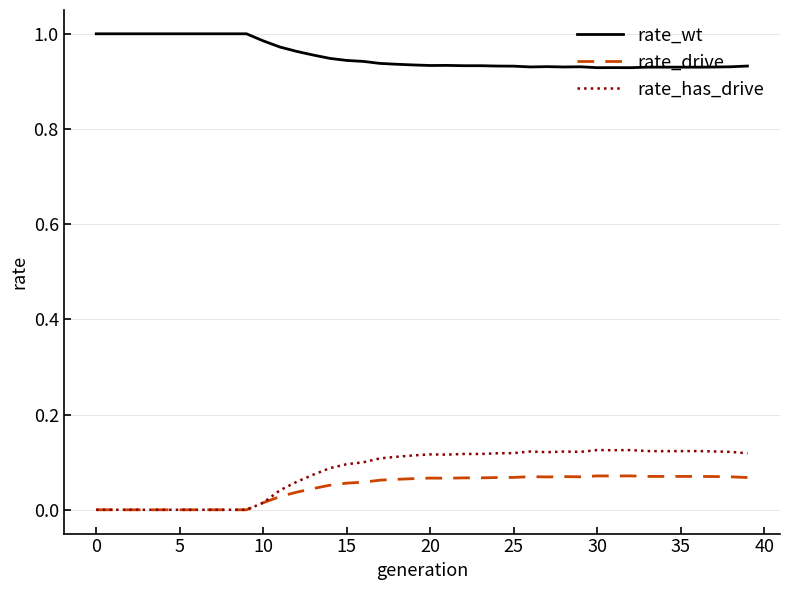

True or false: rate_has_drive and rate_wt intersect in this chart.

False